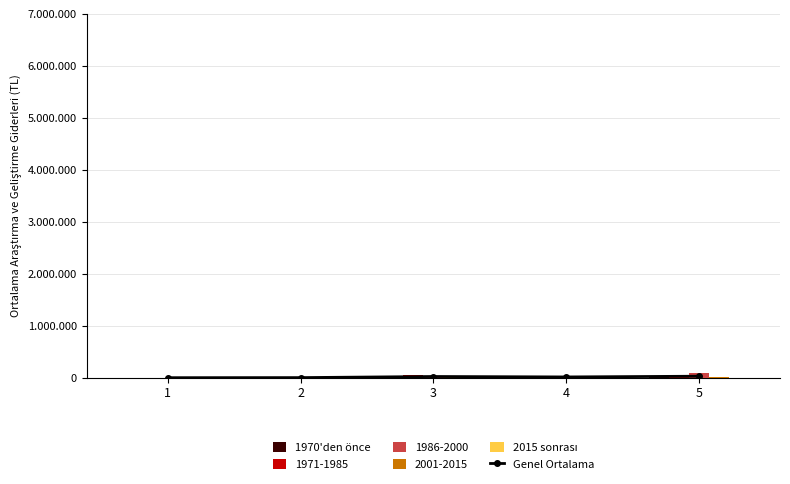

Is the value of 1970'den önce at 4 greater than the value of Genel Ortalama at 3?

No